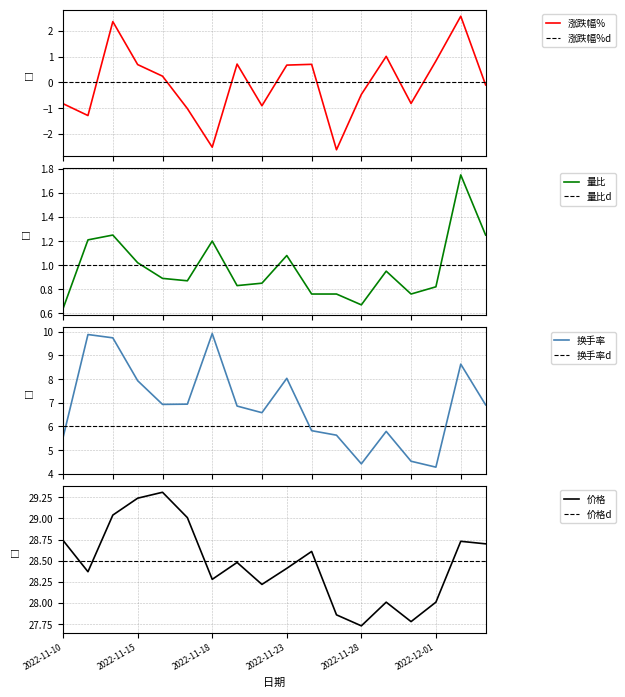

Which category has the lowest value in the 价格 series?

2022-11-28